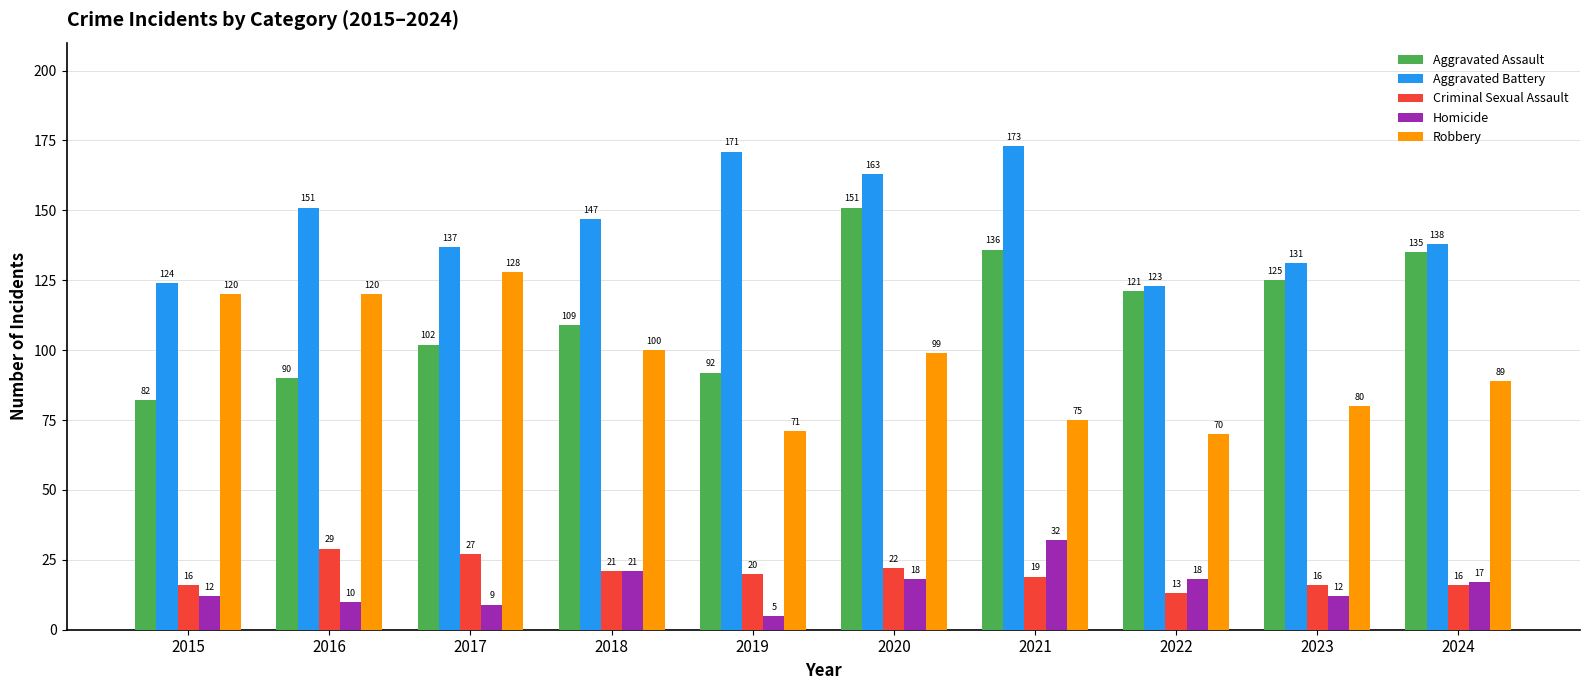

At which label does Homicide reach its peak?

2021